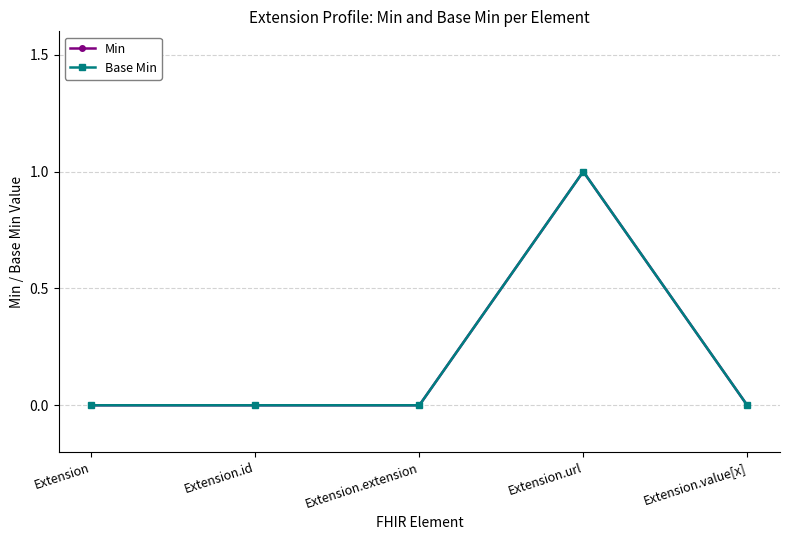

True or false: Min and Base Min cross at least once.

False